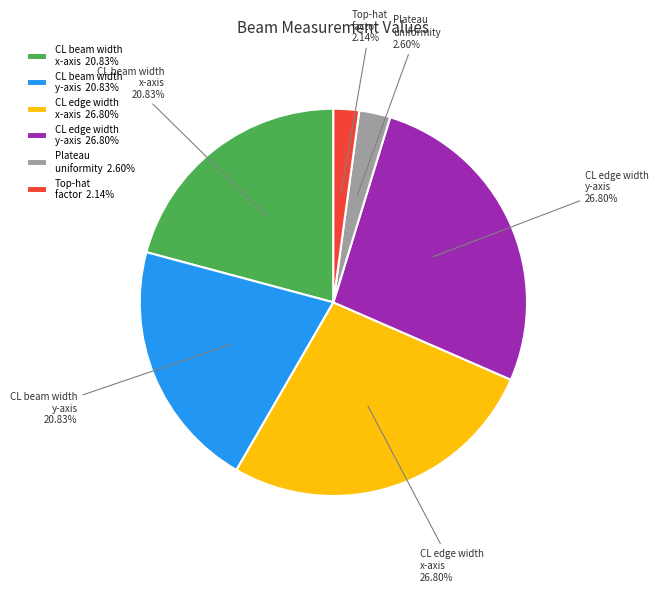

Is CL beam width y-axis the majority of the pie?

No